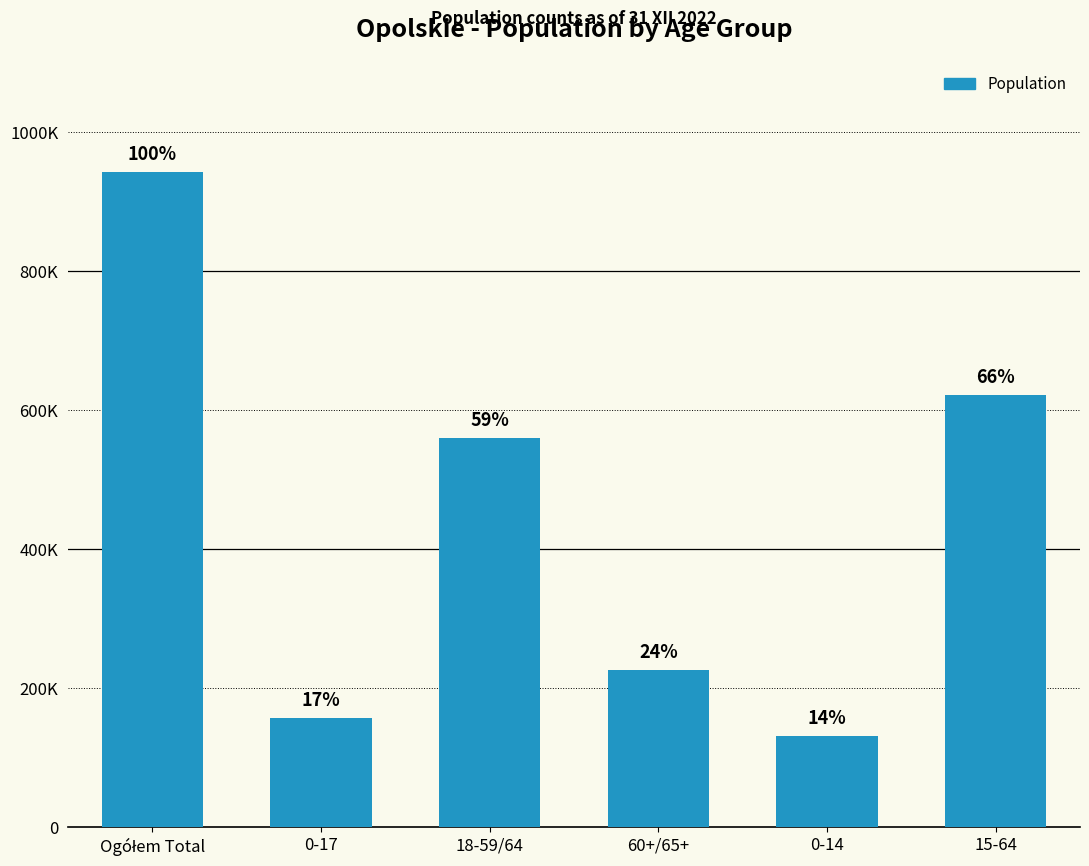

Does the chart contain any negative values?

No